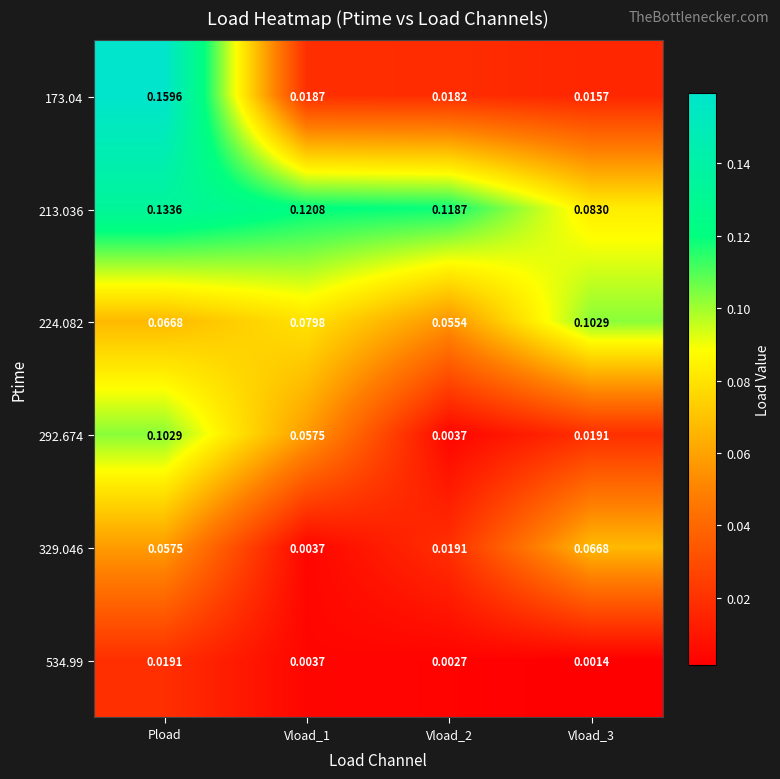

Is the value of 534.99 at Pload greater than the value of 213.036 at Vload_3?

No